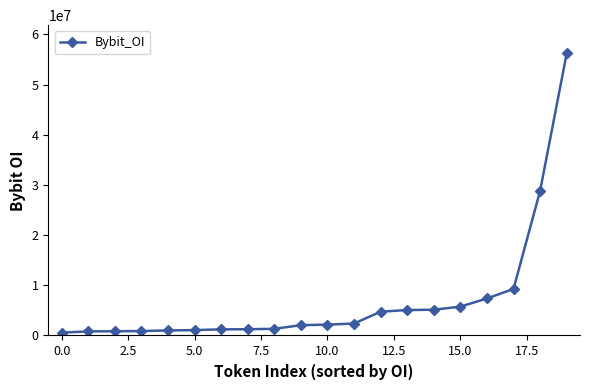

How many distinct data groups are displayed?

1